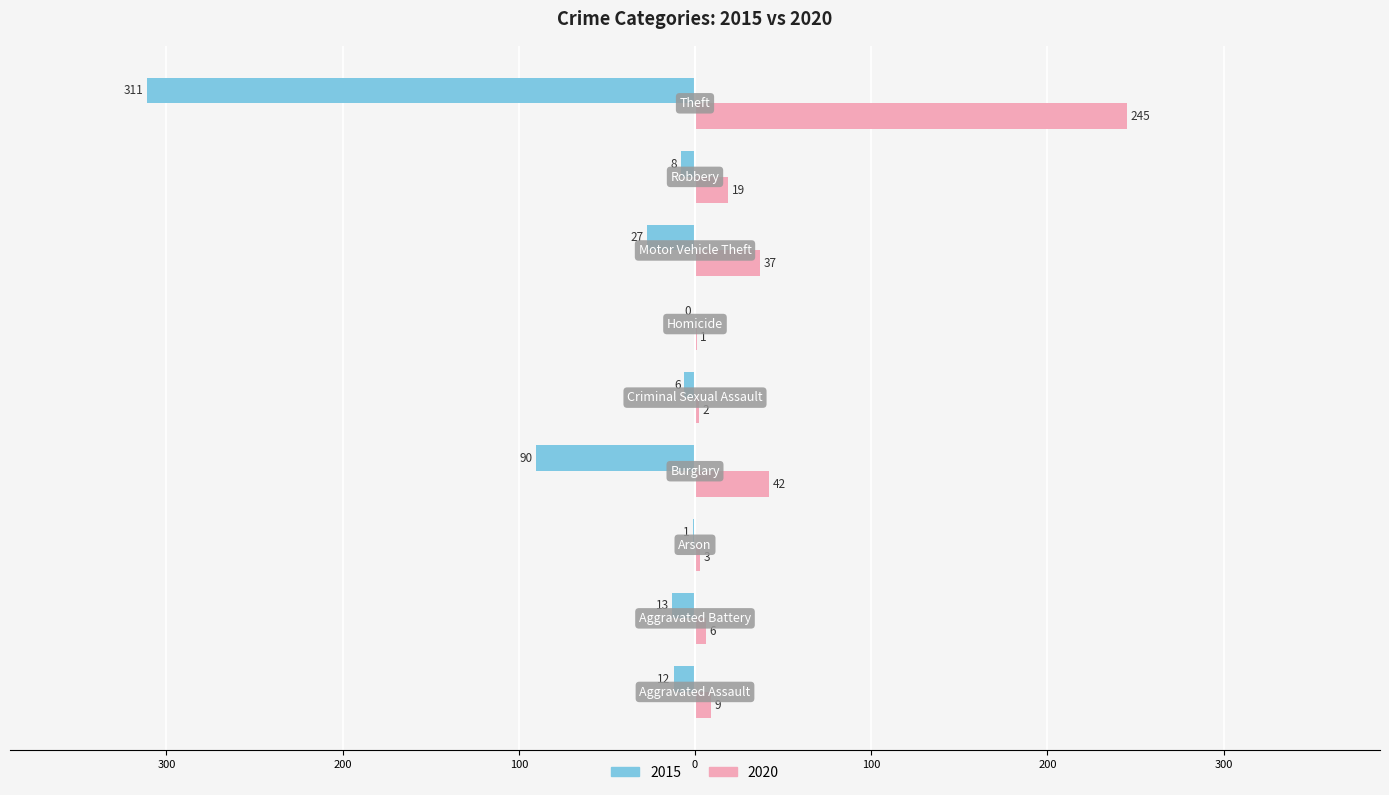

What are all the series names shown in the legend?

2015, 2020